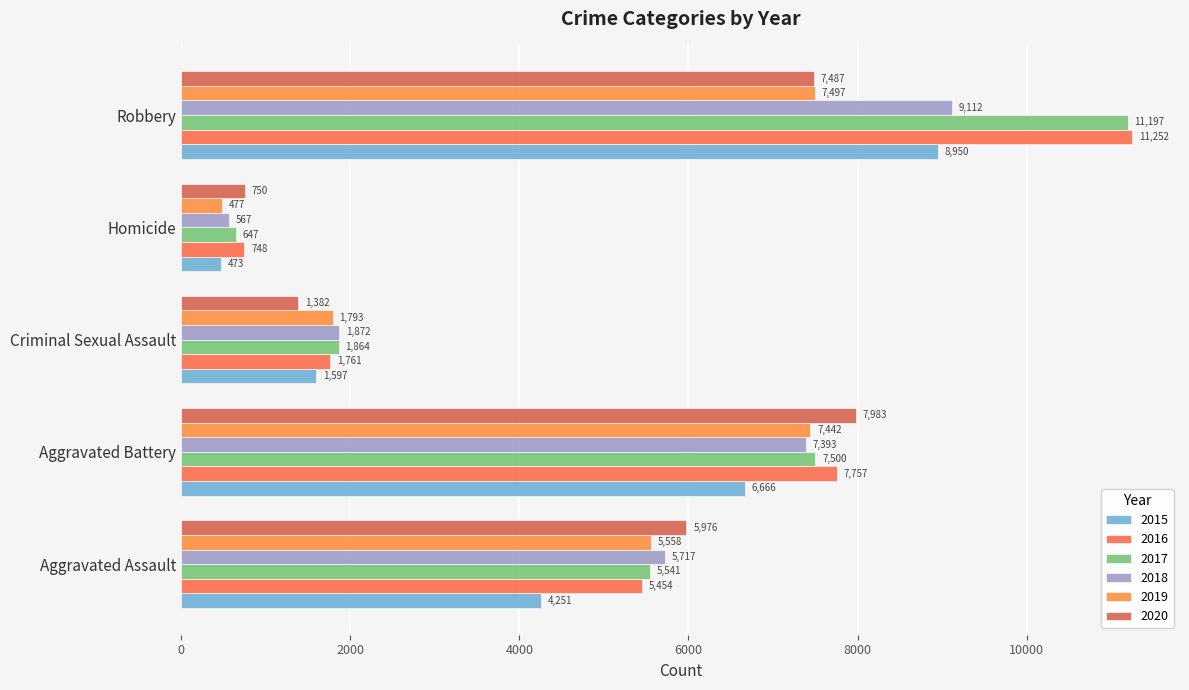

What position from the left is Criminal Sexual Assault?

3